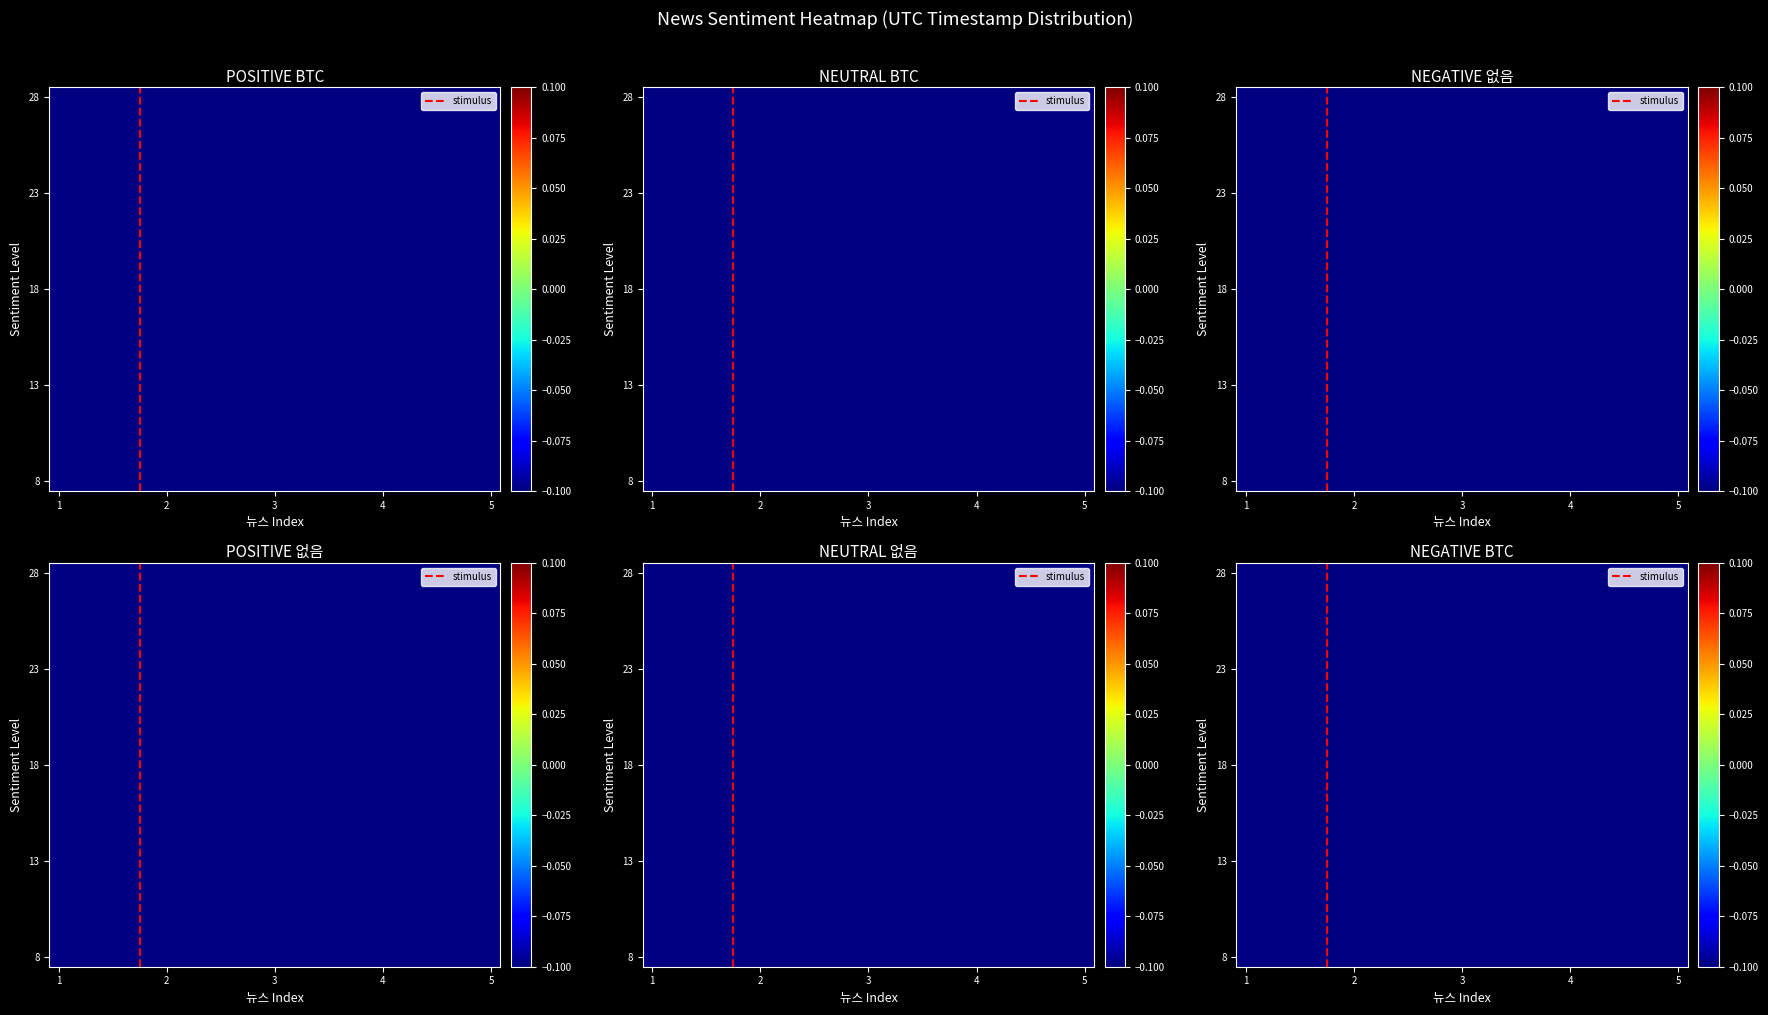

How many series are shown in this chart?

20